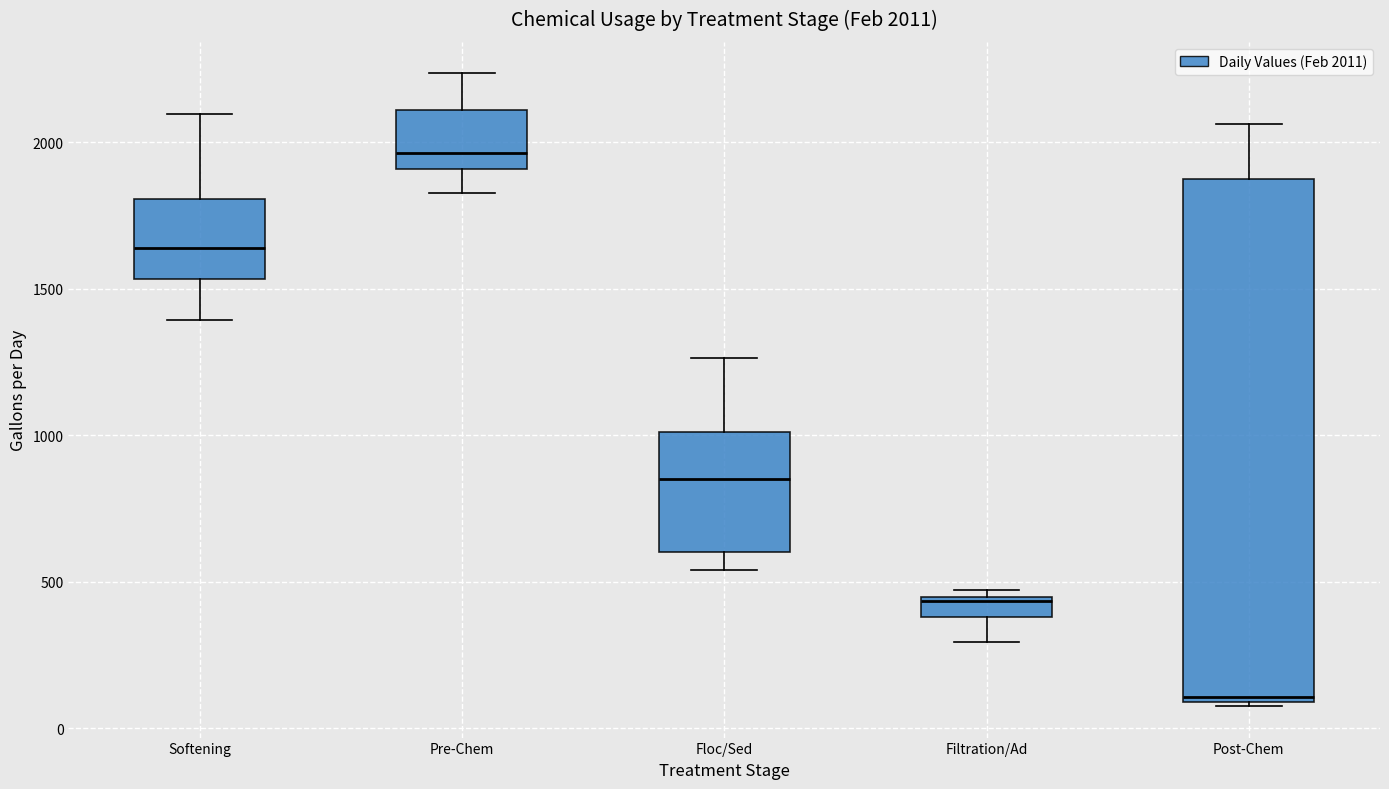

Which box's median line is the highest?

Pre-Chem